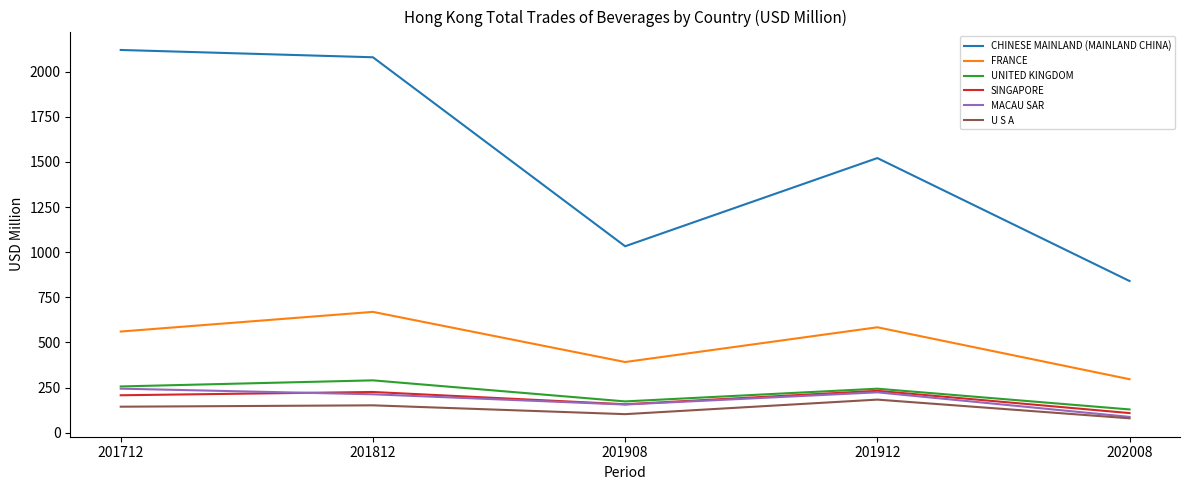

What is the difference between the SINGAPORE values at 201812 and 201908?

67.9